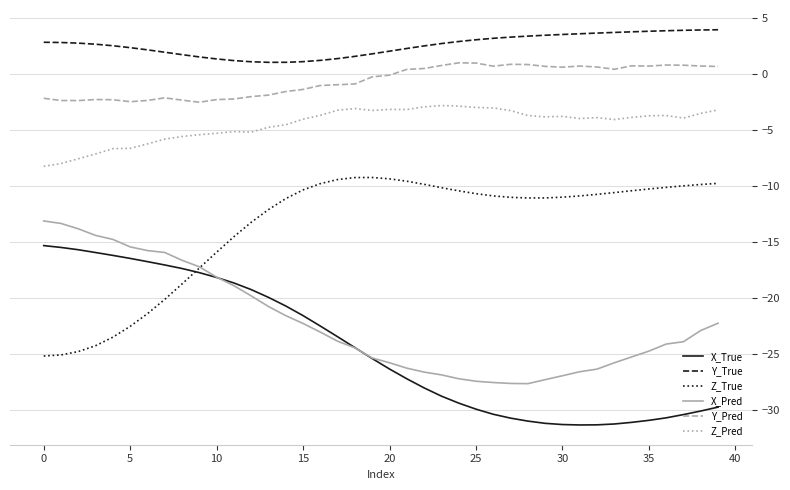

What is the highest value of the Y_Pred series?

1.0